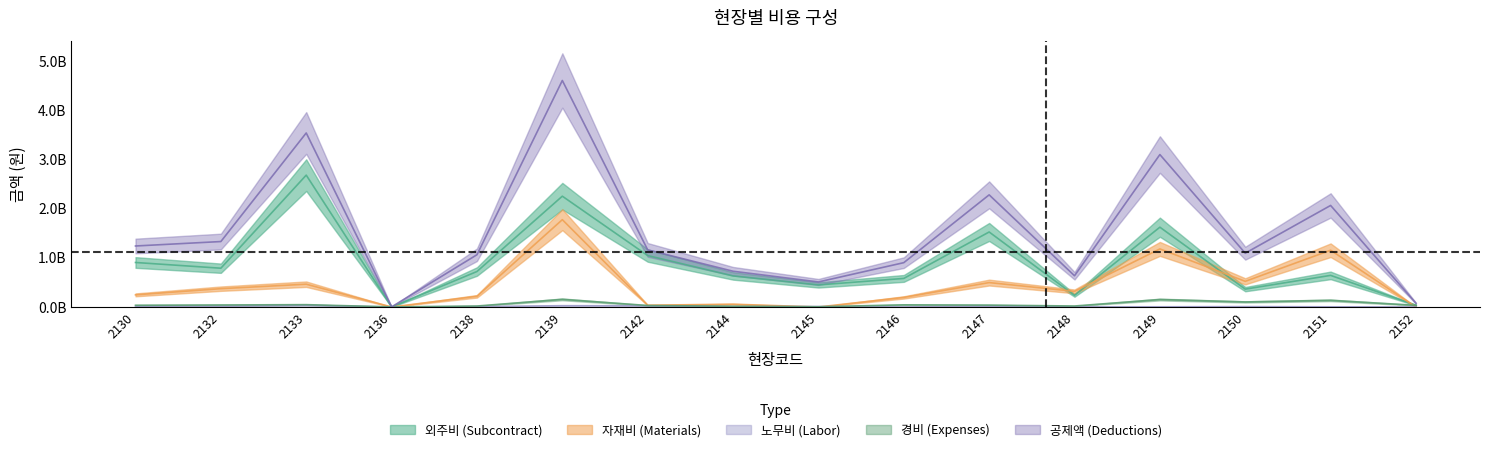

Reading right to left, transcribe all the data shown in this chart.

경비: 0.0	0.1	0.1	0.2	0.0	0.0	0.0	0.0	0.0	0.0	0.2	0.0	0.0	0.0	0.0	0.0
외주비: 0.0	0.6	0.4	1.6	0.2	1.5	0.6	0.5	0.6	1.0	2.3	0.7	0.0	2.7	0.8	0.9
자재비: 0.0	1.2	0.5	1.2	0.3	0.5	0.2	0.0	0.1	0.0	1.8	0.2	0.0	0.5	0.4	0.2
공제액: 0.1	2.1	1.1	3.1	0.6	2.3	0.9	0.5	0.7	1.2	4.6	1.1	0.0	3.5	1.3	1.2
노무비: 0.0	0.0	0.0	0.0	0.0	0.0	0.0	0.0	0.0	0.0	0.0	0.0	0.0	0.0	0.0	0.0